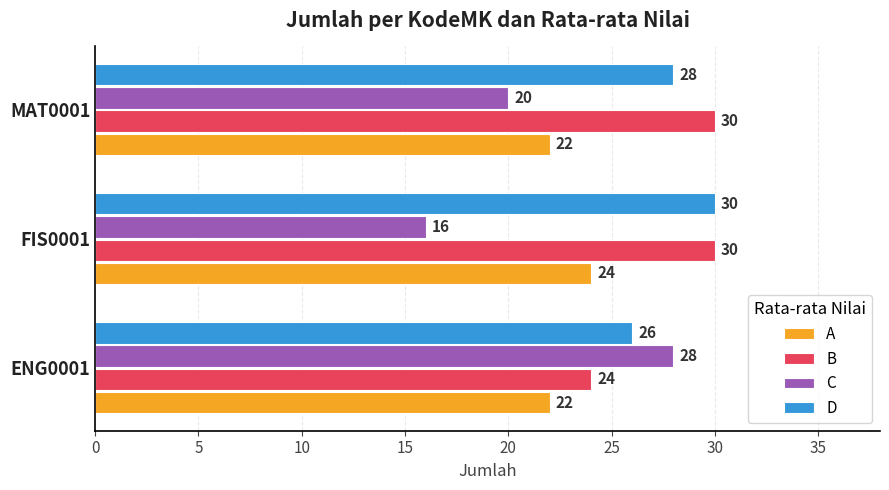

Which category has the lowest value across all series?

FIS0001